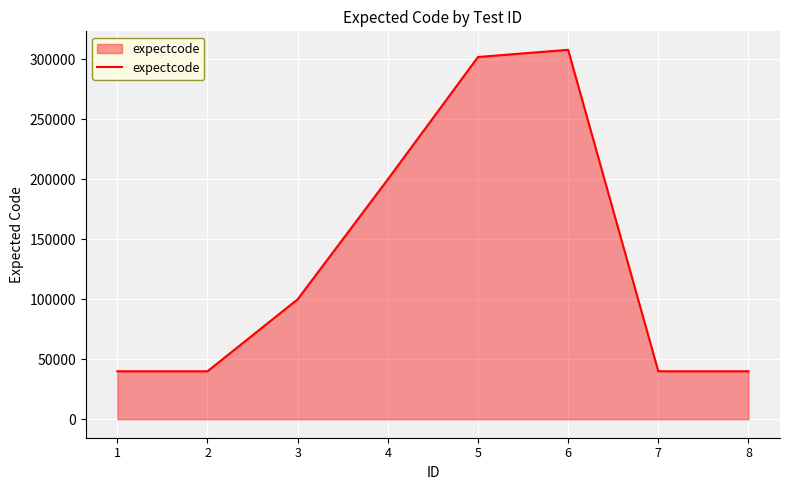

What is the minimum value shown in the chart?

40001